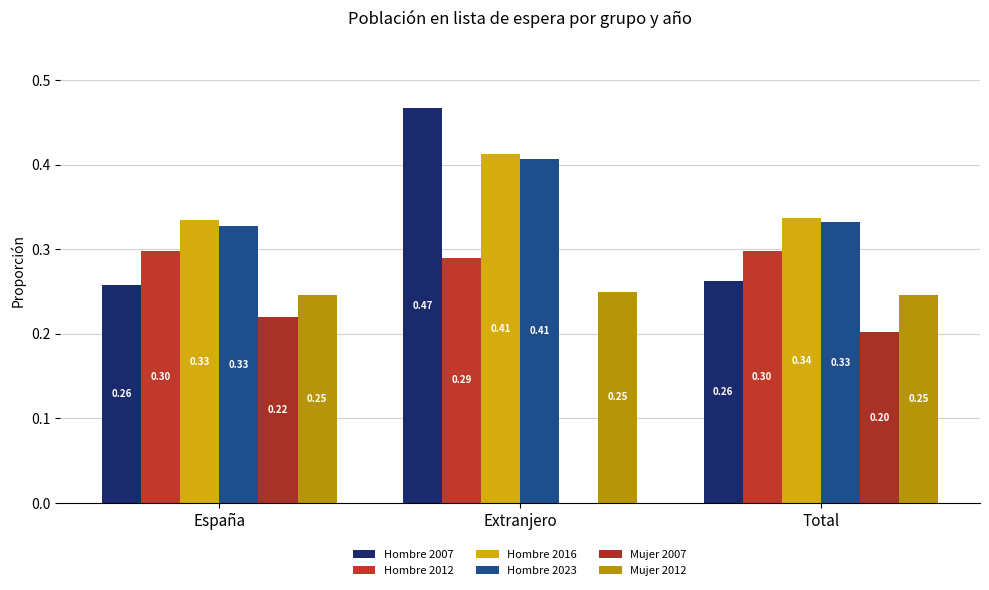

Reading left to right, transcribe all the data shown in this chart.

Hombre 2007: 0.3	0.5	0.3
Hombre 2012: 0.3	0.3	0.3
Hombre 2016: 0.3	0.4	0.3
Hombre 2023: 0.3	0.4	0.3
Mujer 2007: 0.2	0.0	0.2
Mujer 2012: 0.2	0.2	0.2